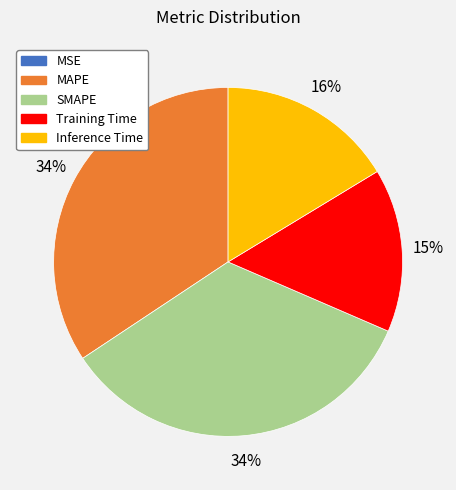

Combined, do MAPE and Inference Time account for over 50%?

Yes